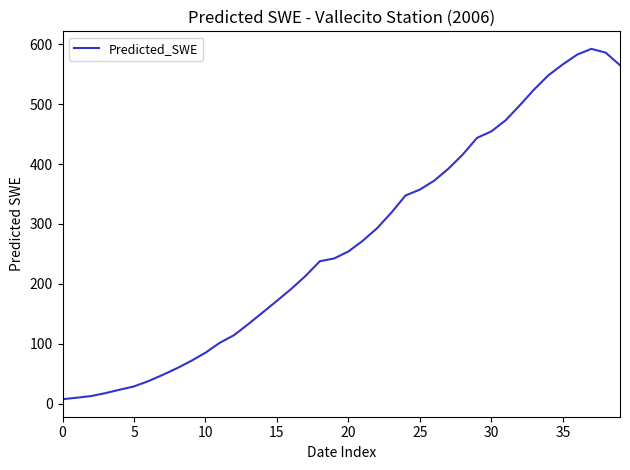

What is the greatest value displayed?

592.6